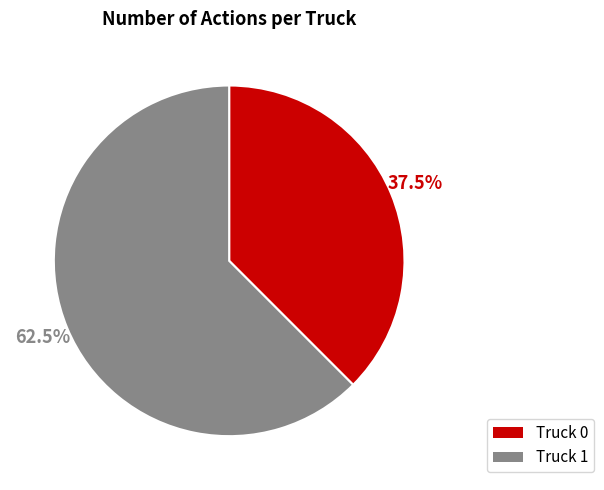

To the nearest percent, what is the difference between the largest and smallest slice percentages?

25%